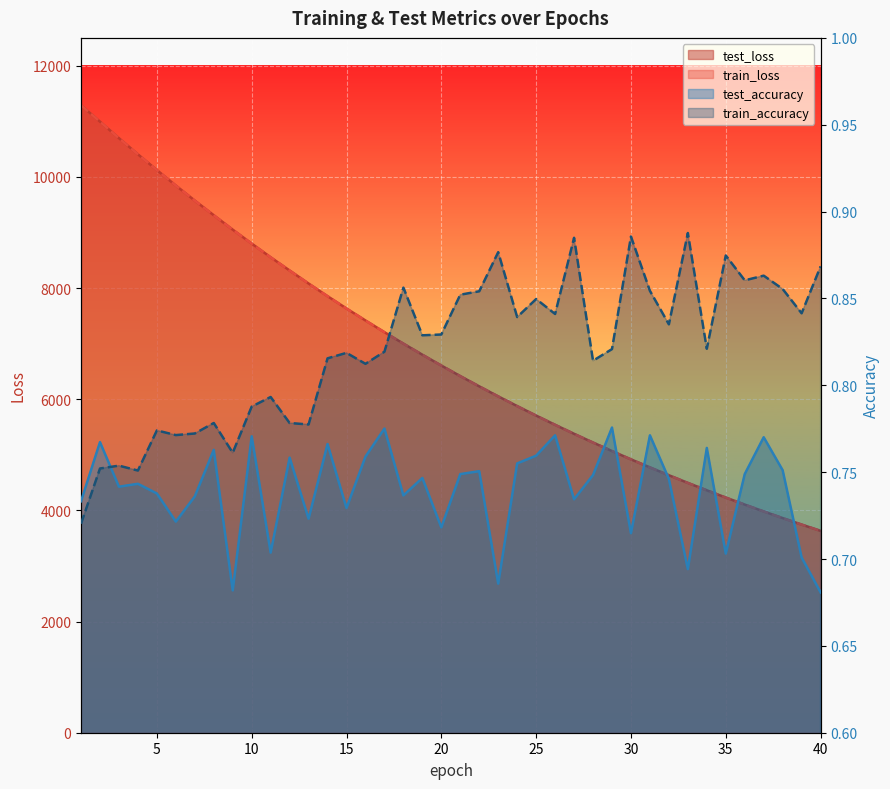

Where does the train_loss series first go above 6604?

1